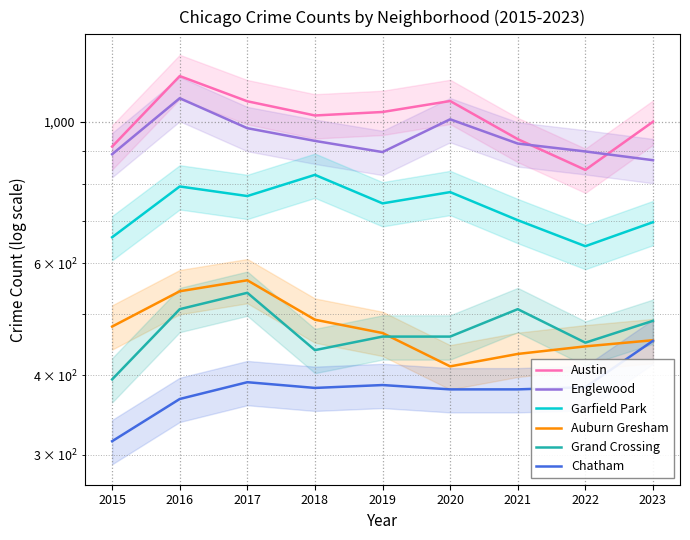

What is the difference between the highest and lowest values at 2016?

814